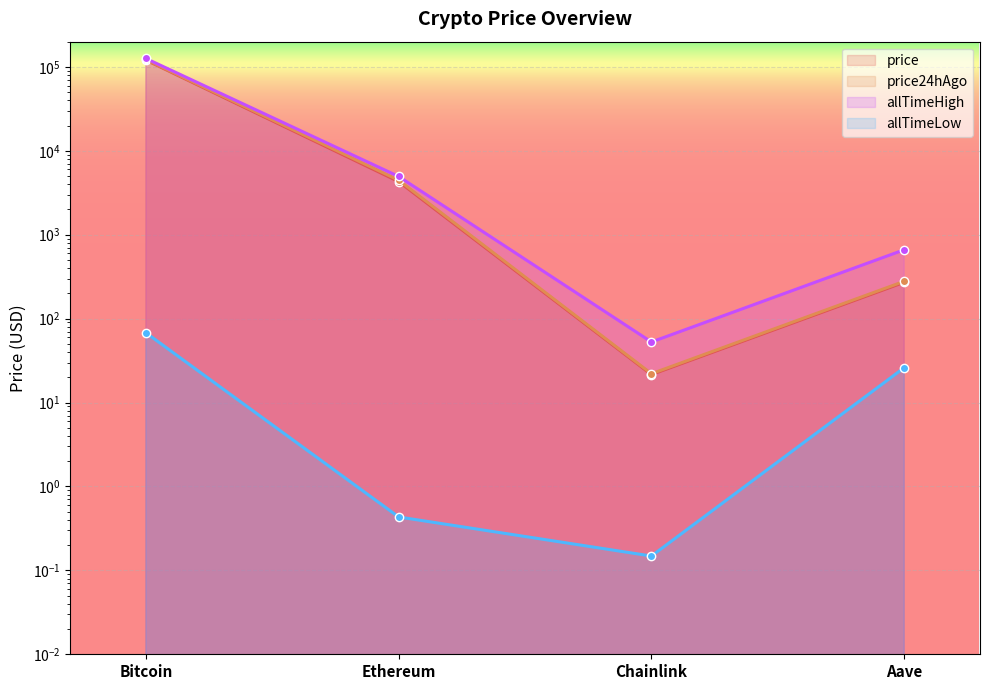

Which category has the highest value across all series?

Bitcoin